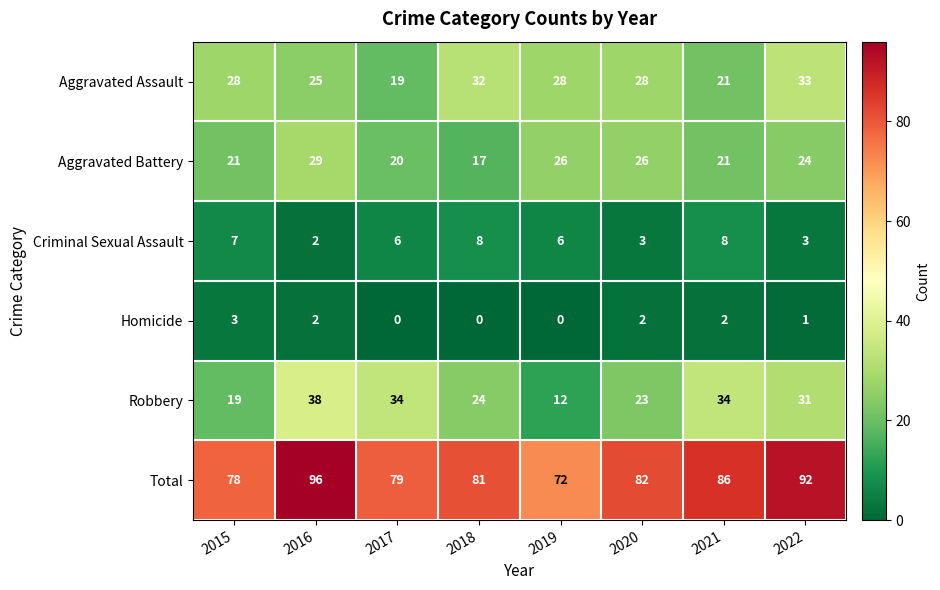

What value does the Total series have at 2021, to the nearest 5?

85